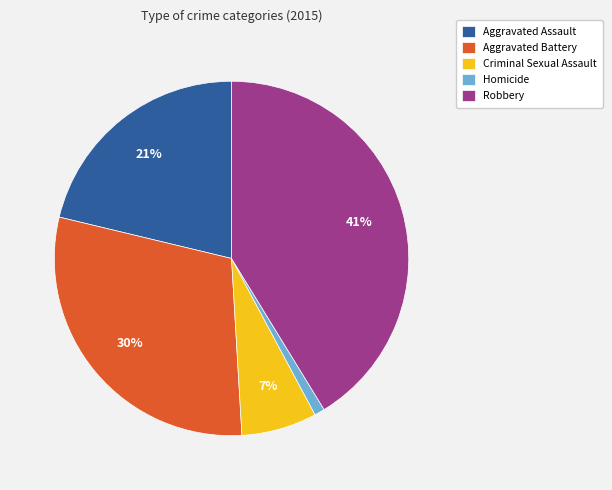

Is there a majority slice in this chart?

No